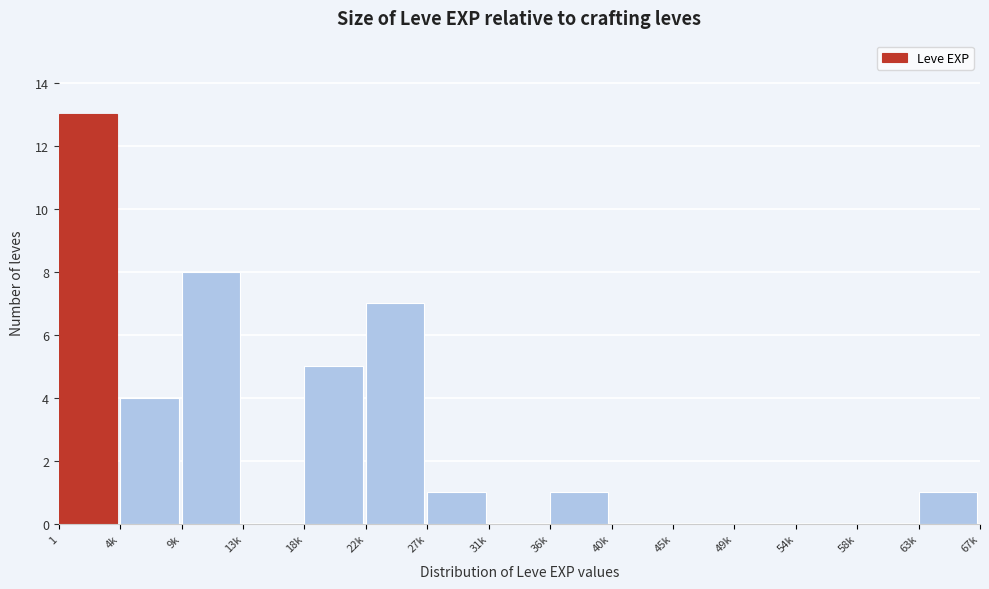

Reading left to right, list all the values displayed in this chart.

1=13	4k=4	9k=8	13k=0	18k=5	22k=7	27k=1	31k=0	36k=1	40k=0	45k=0	49k=0	54k=0	58k=0	63k=1